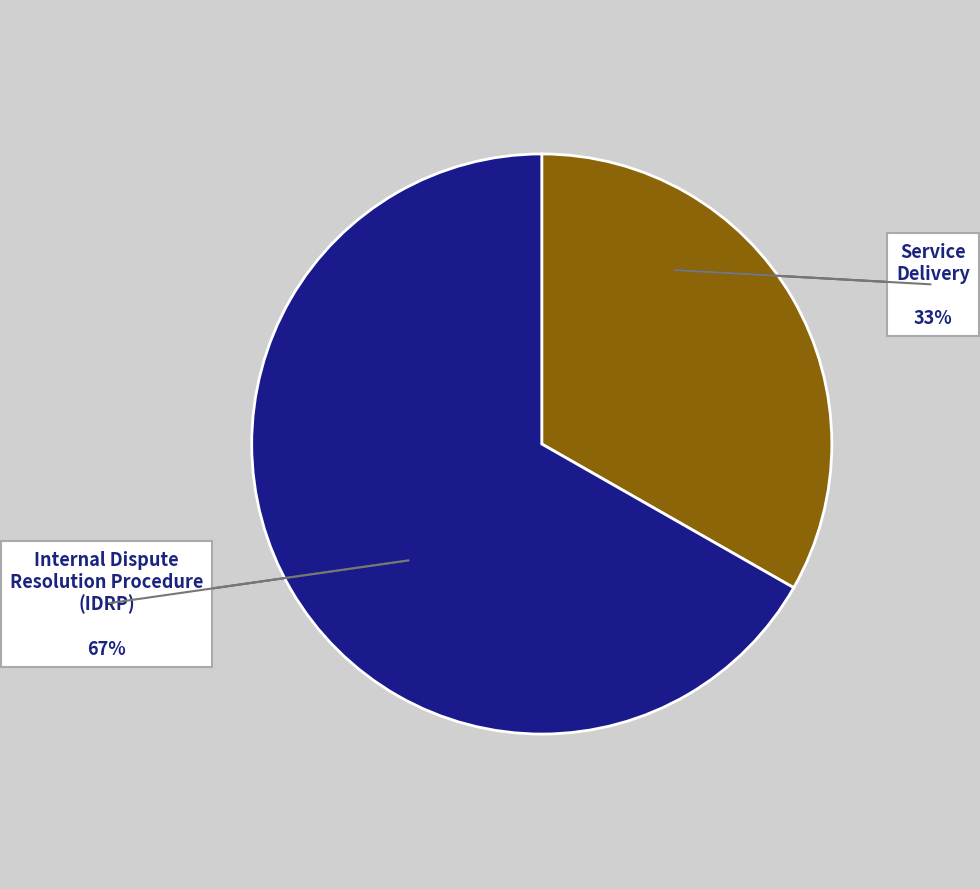

Does any single category account for the majority?

Yes